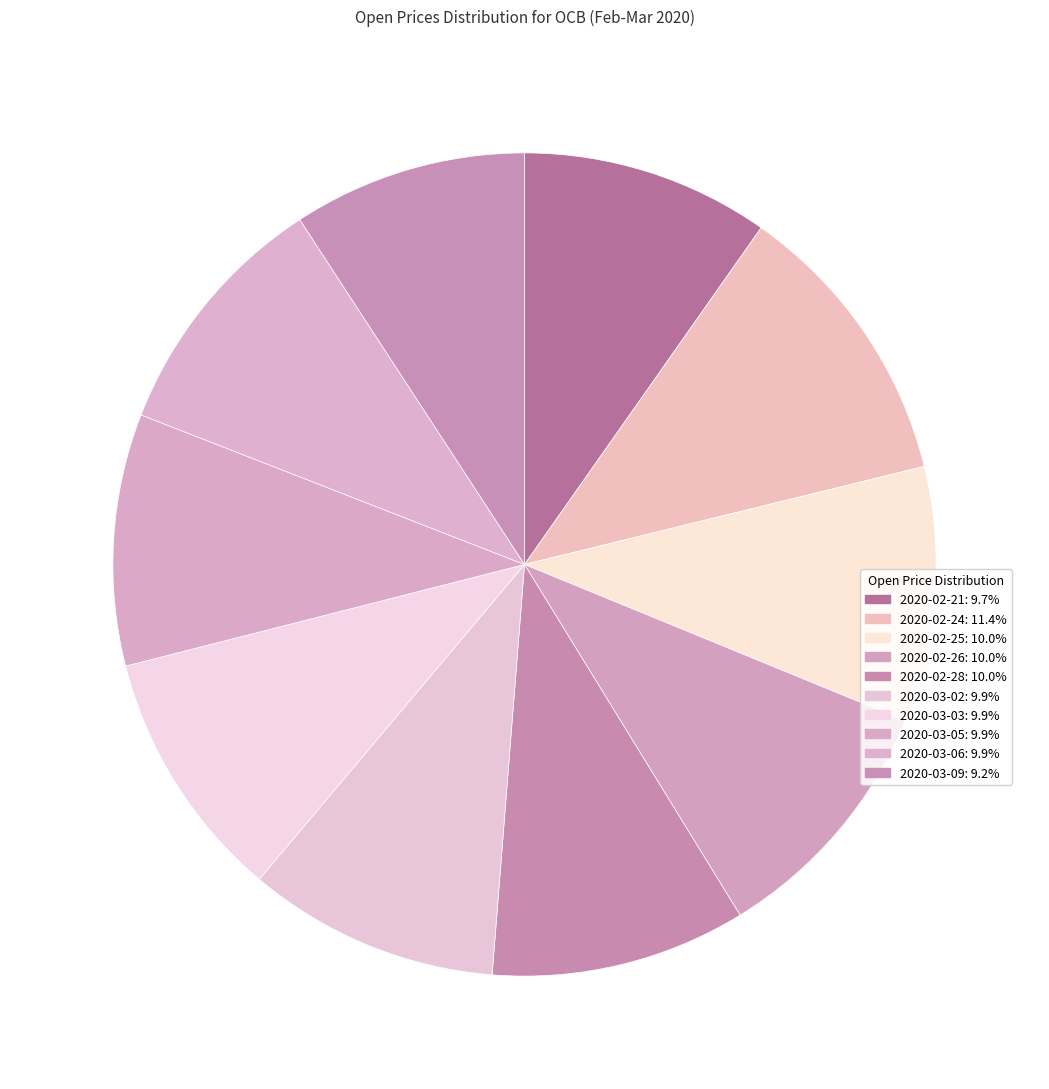

Do 2020-03-06 and 2020-03-02 together represent more than half of the pie?

No